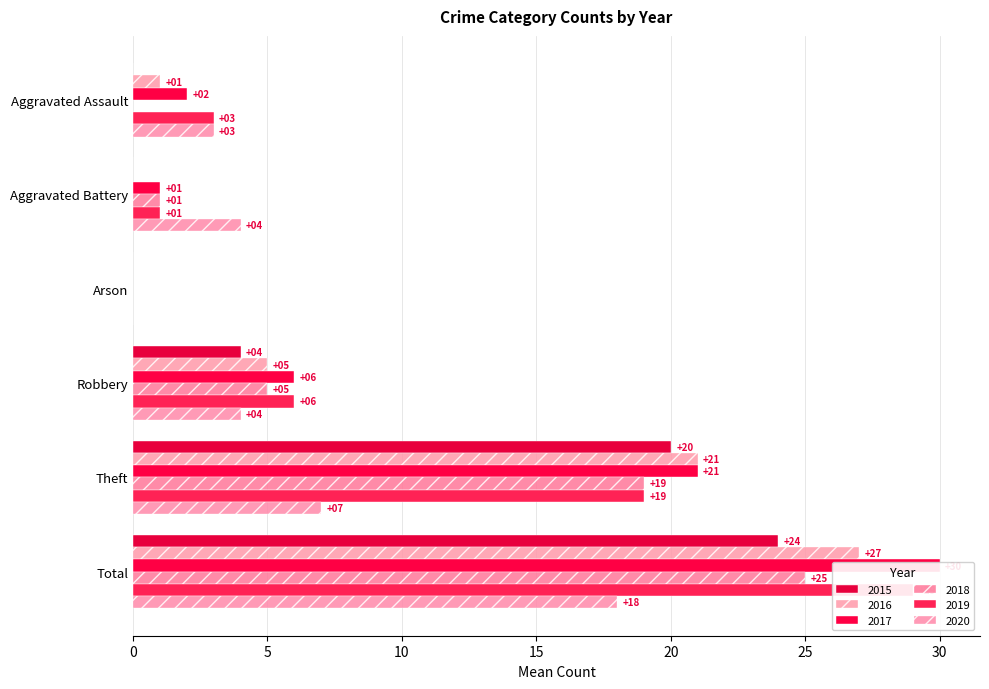

What is the label of the 2nd bar from the left?

Aggravated Battery